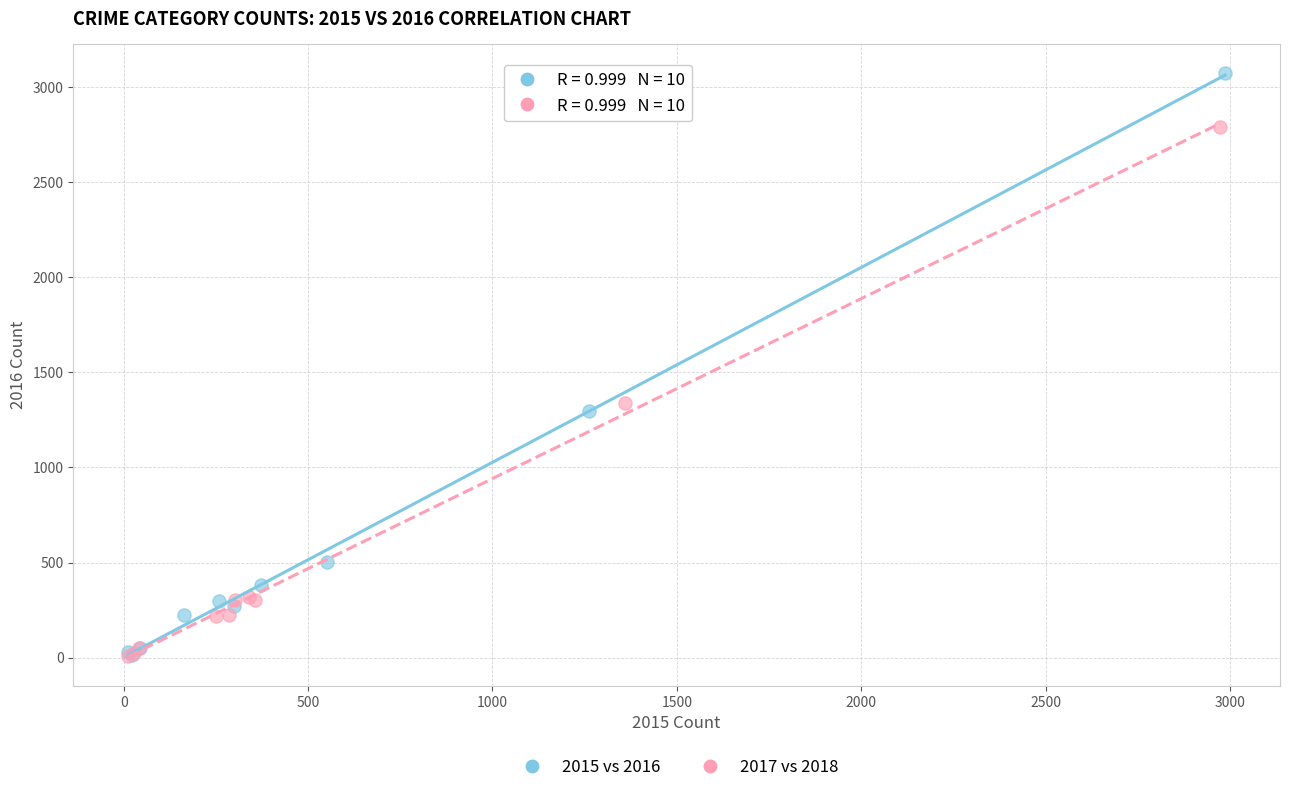

What are all the series names shown in the legend?

2015 vs 2016, 2017 vs 2018